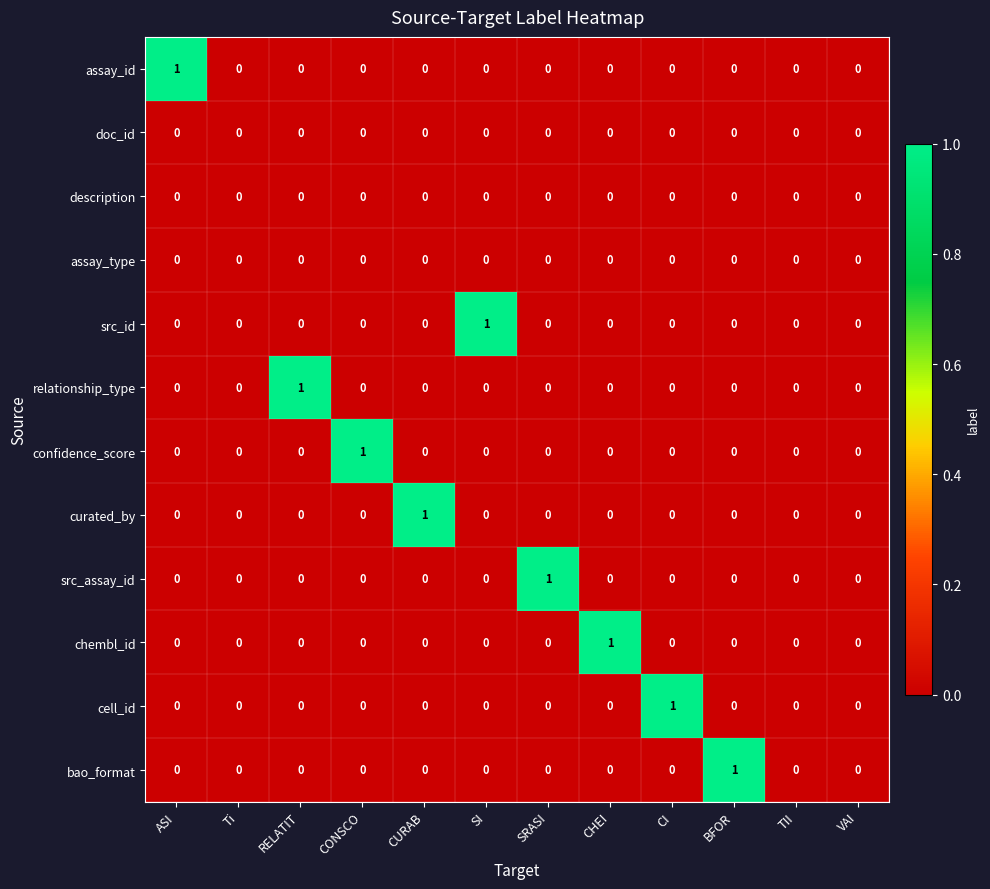

Is the value of cell_id at CI greater than the value of curated_by at BFOR?

Yes